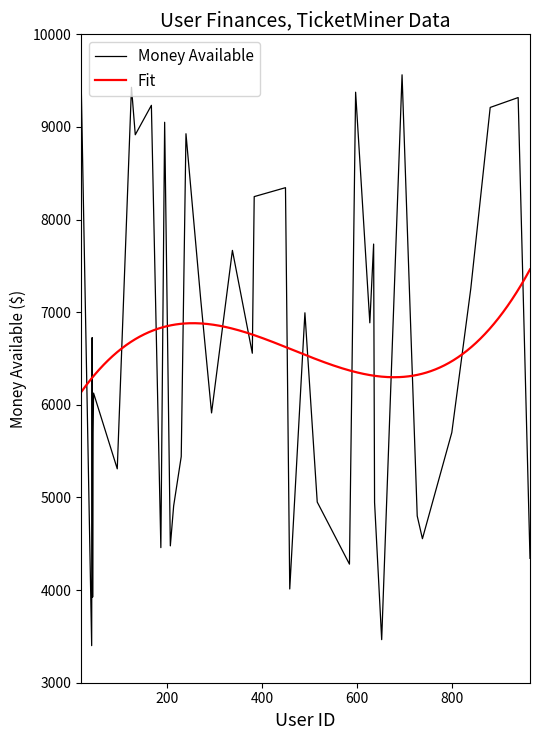

What is the maximum value shown in the chart?

9563.1